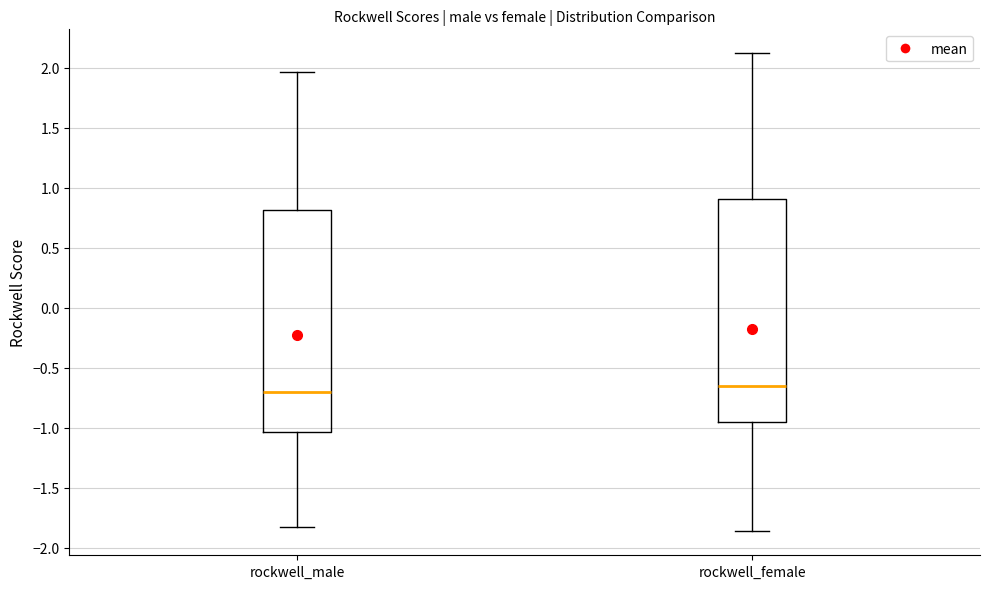

Reading left to right, read every box against the y-axis: the position of its median line, the range the box covers, and the ends of its whiskers. The values are not printed on the chart, so give them approximately, as read against the axis.

rockwell_male: median -0.70, box -1.05 to 0.80, whiskers -1.80 to 1.95
rockwell_female: median -0.65, box -0.95 to 0.90, whiskers -1.85 to 2.10